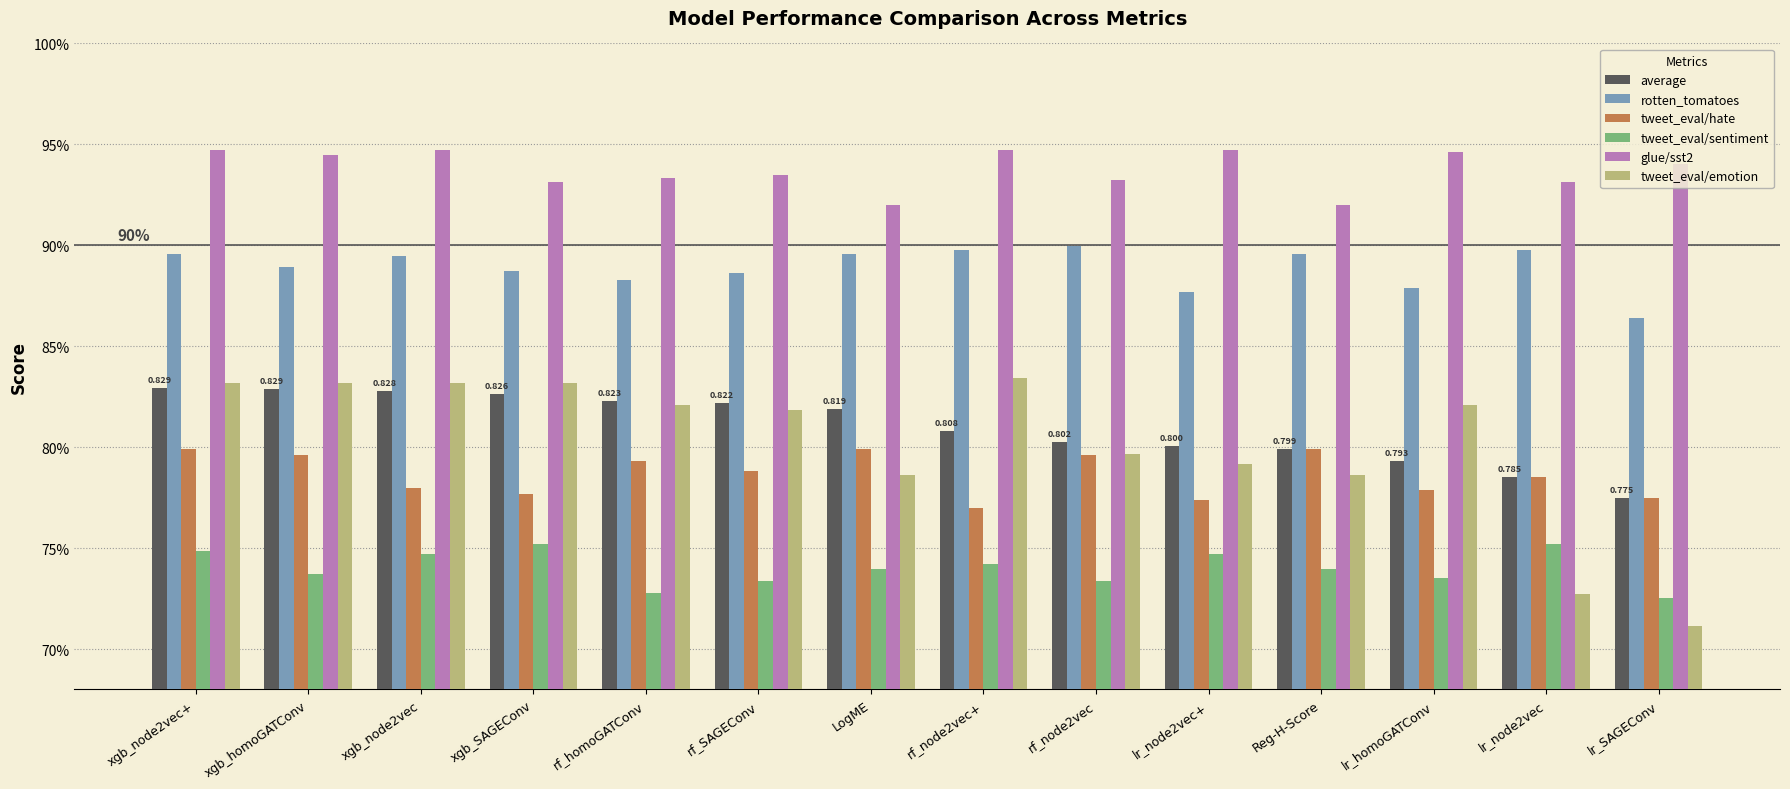

Which label corresponds to the smallest value in the chart?

lr_SAGEConv